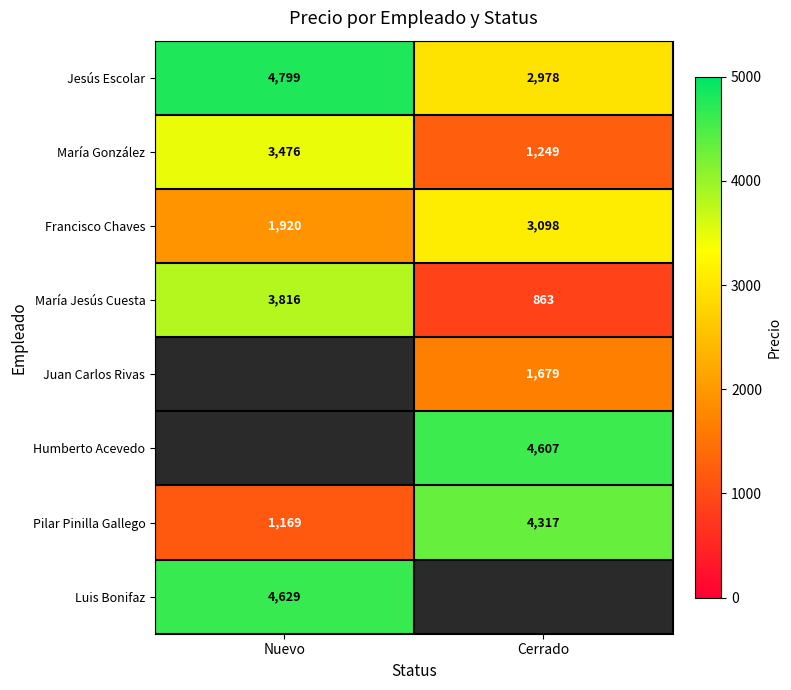

The María Jesús Cuesta series shows 5932 at Nuevo. True or false?

False